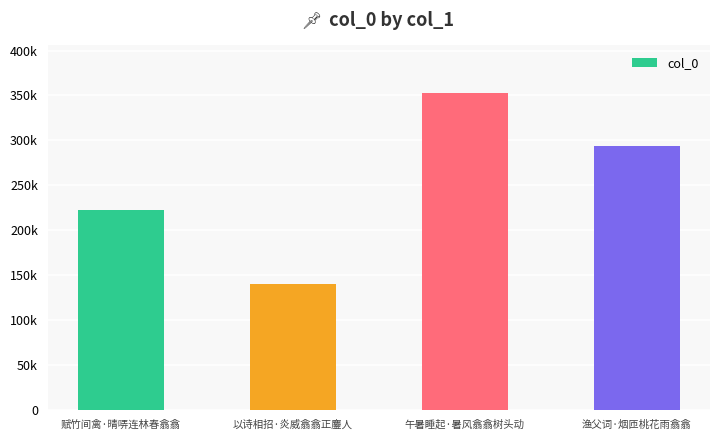

Read the value at 渔父词·烟匝桃花雨翕翕, to the nearest 50.

293550